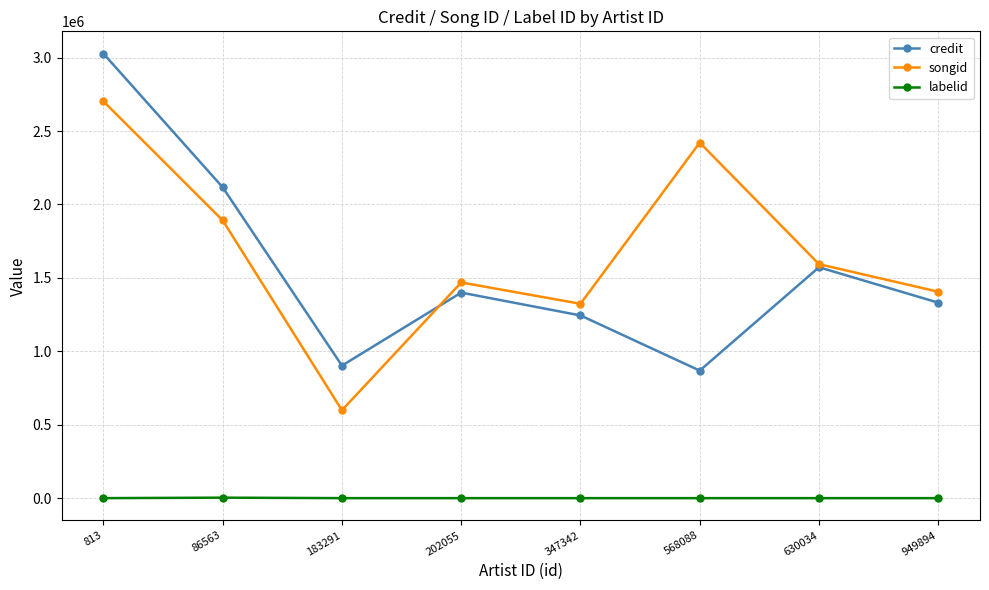

In songid, how many points are lower than both neighbors (excluding endpoints)?

2